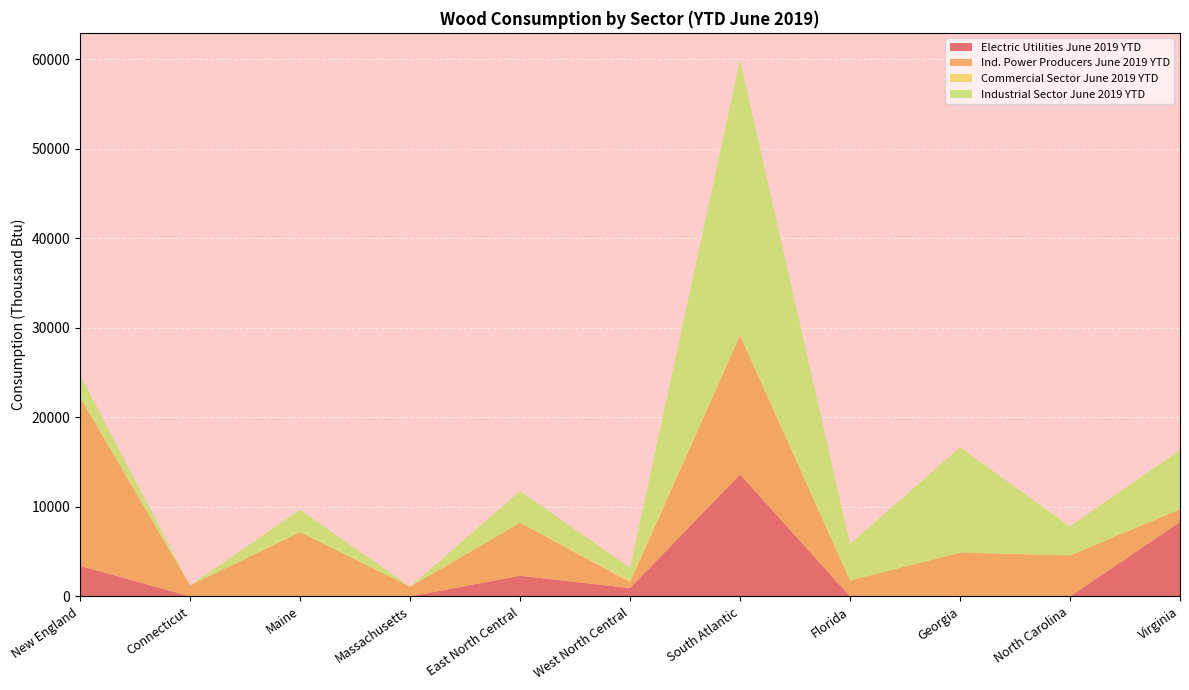

Reading left to right, list all the values displayed in this chart.

Electric Utilities June 2019 YTD: 3412	0	0	0	2307	927	13636	0	0	0	8318
Ind. Power Producers June 2019 YTD: 18832	1230	7168	1090	5924	662	15514	1773	4895	4576	1411
Commercial Sector June 2019 YTD: 5	0	0	0	0	179	69	0	0	0	0
Industrial Sector June 2019 YTD: 2512	0	2512	0	3547	1441	30749	4080	11760	3255	6645